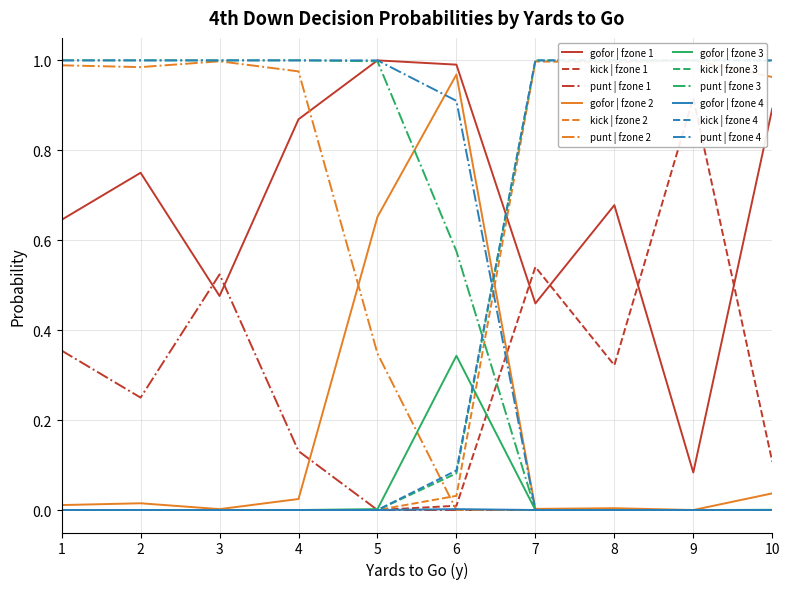

Is the value of punt | fzone 4 at 3 greater than the value of punt | fzone 2 at 7?

Yes